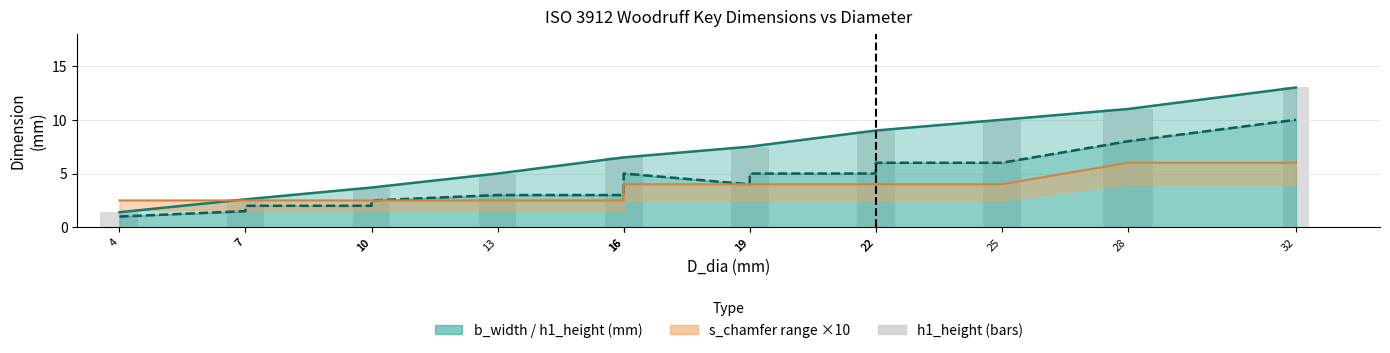

What is the minimum value shown in the chart?

1.0